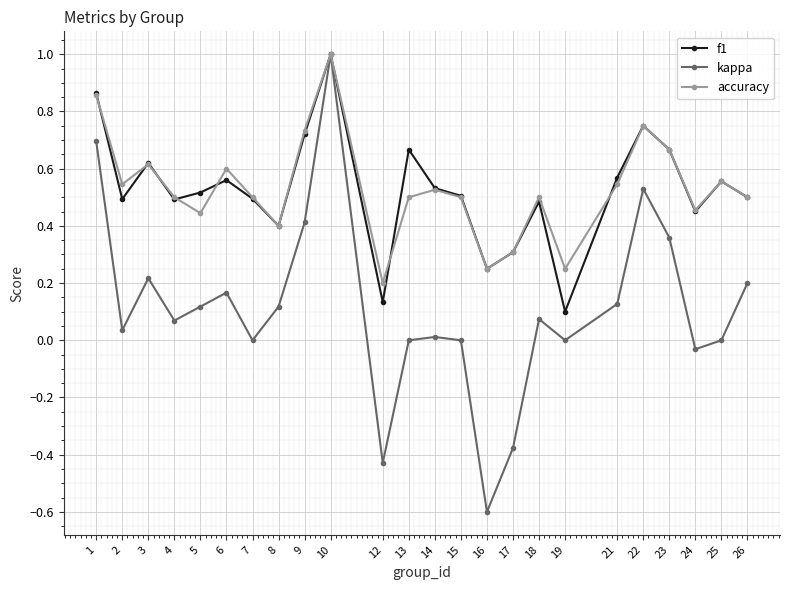

At how many categories does at least one series exceed 0?

24